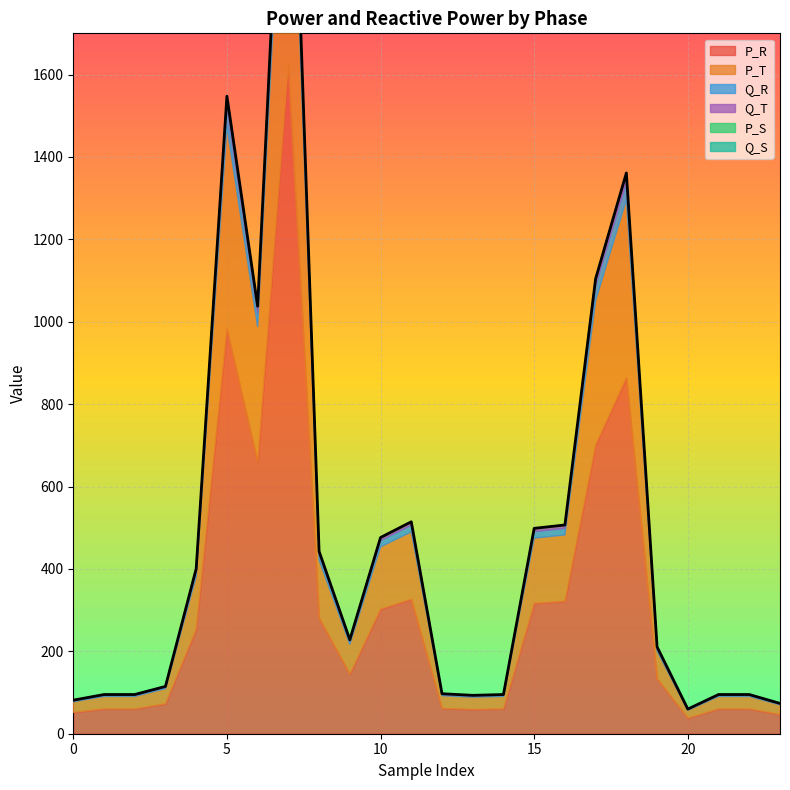

Where does the P_T series first go above 72?

4